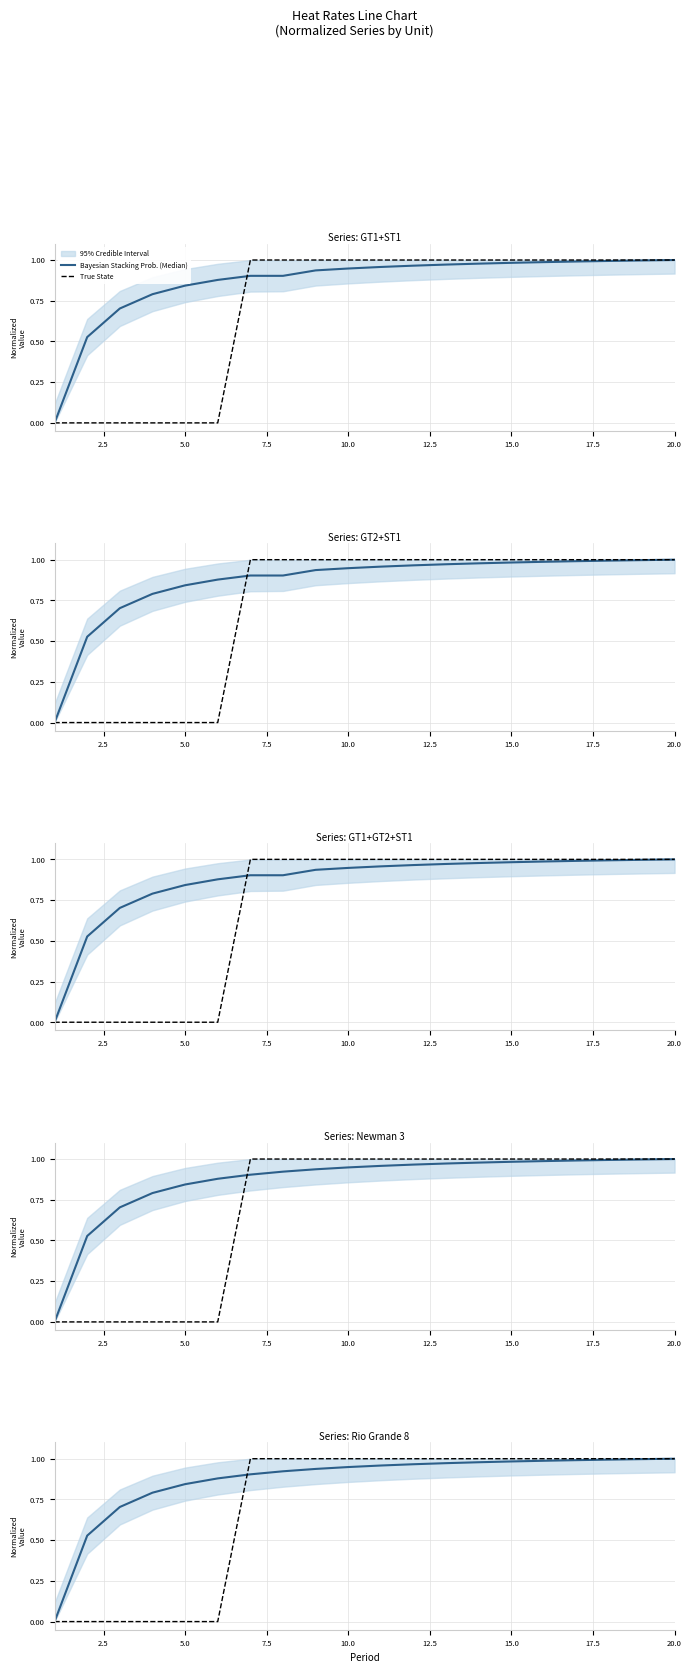

Which series has the largest total across all categories?

Bayesian Stacking Prob. (Median)